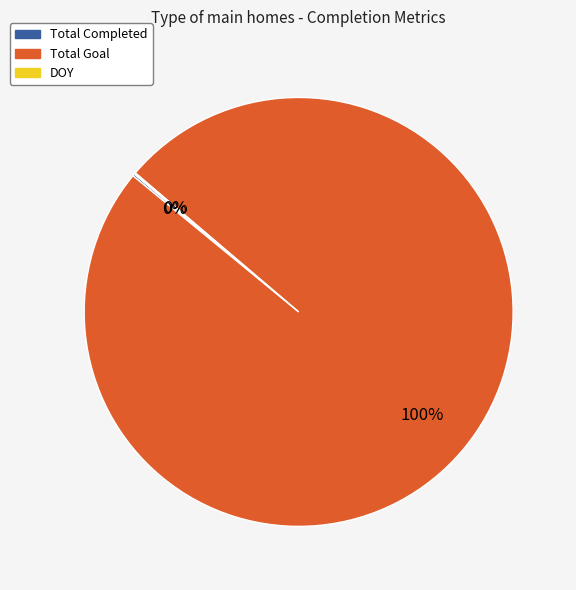

To the nearest percent, what percentage of the pie is Total Goal?

100%